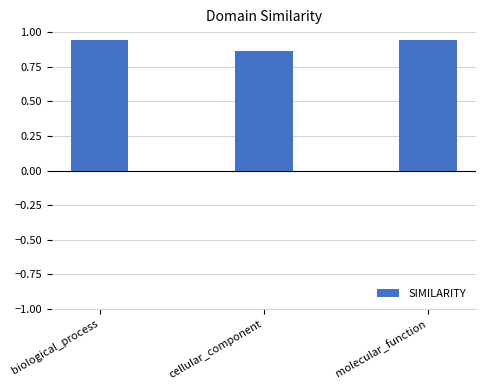

What position from the right is cellular_component?

2